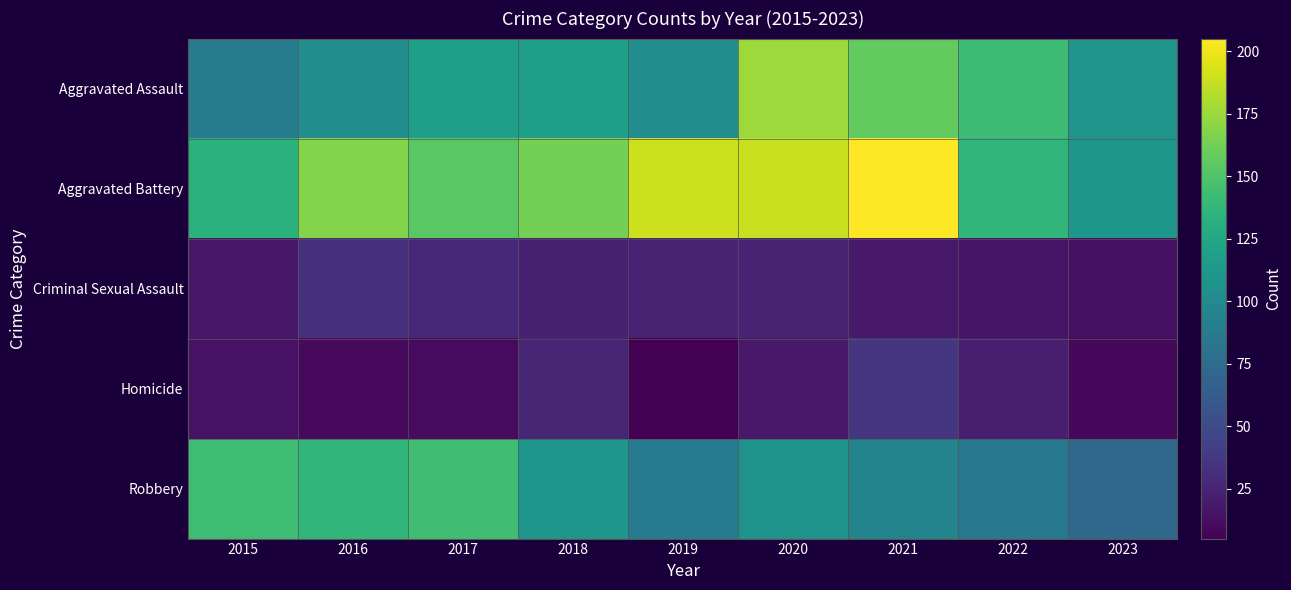

Count the number of data series in this chart.

5